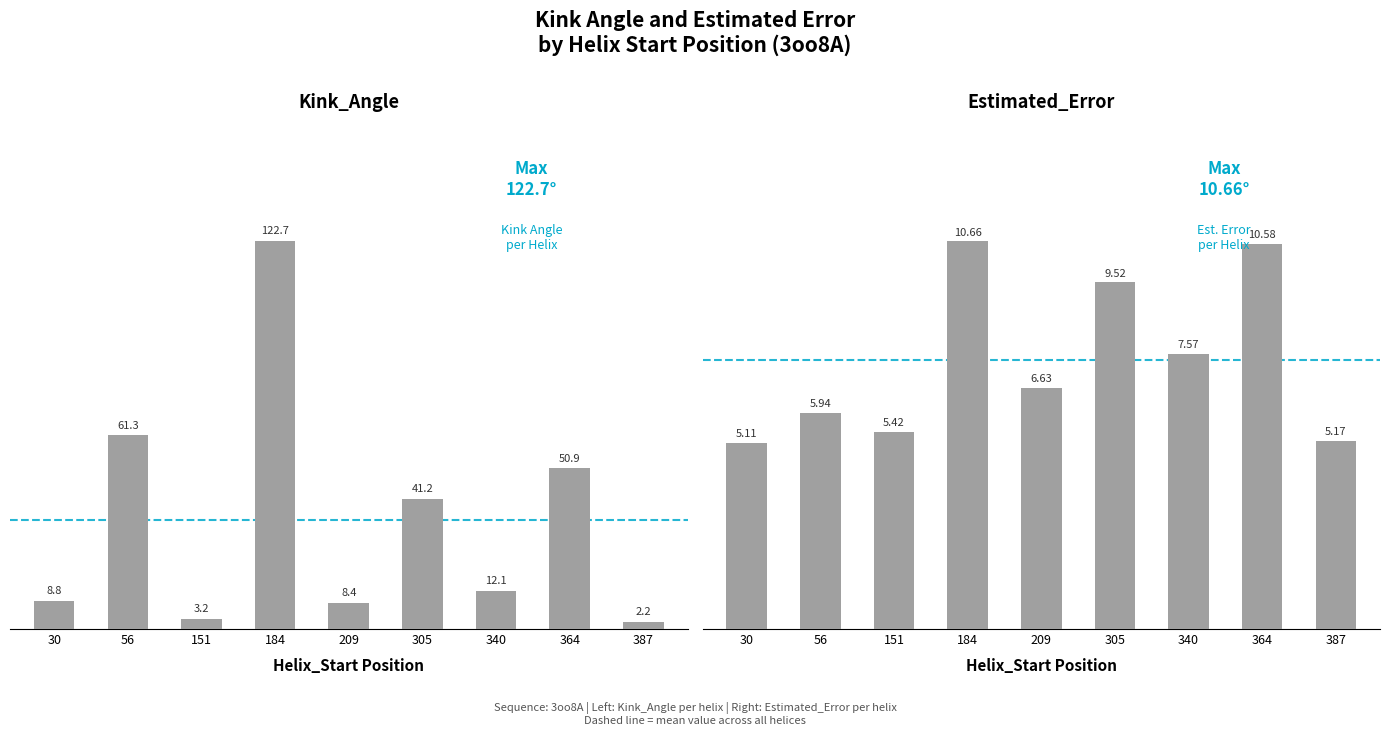

What is the sum of the Estimated_Error values at 184 and 56?

16.6